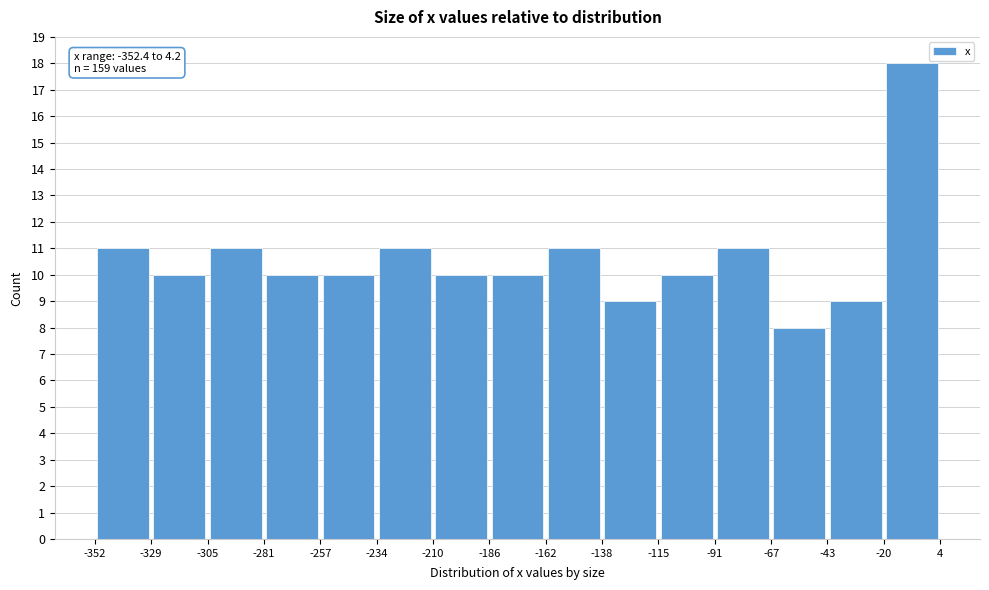

Which range on the x-axis has the tallest bar?

-20 to 4